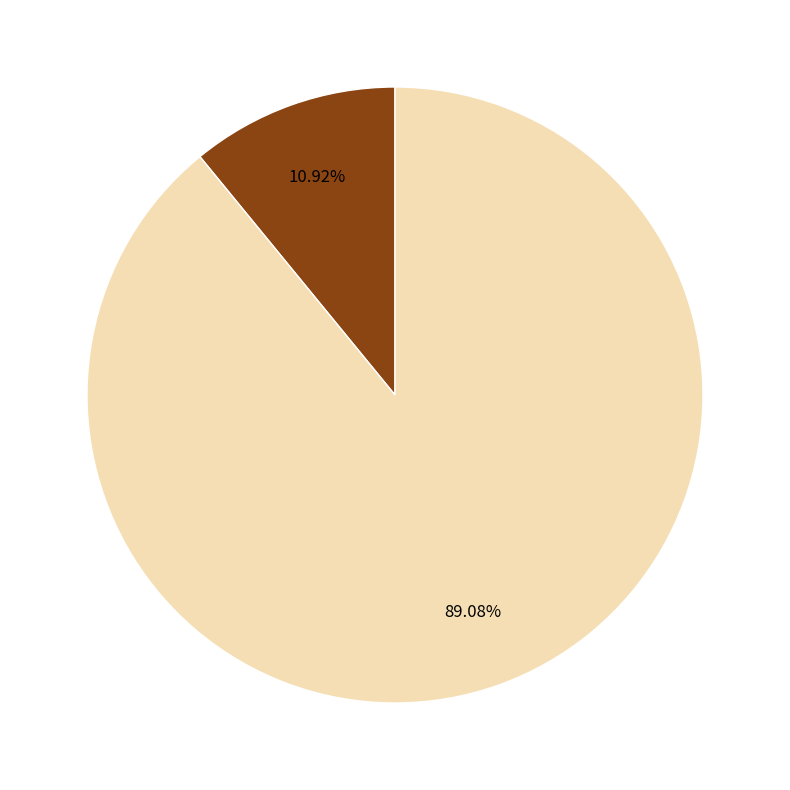

Is there a majority slice in this chart?

Yes